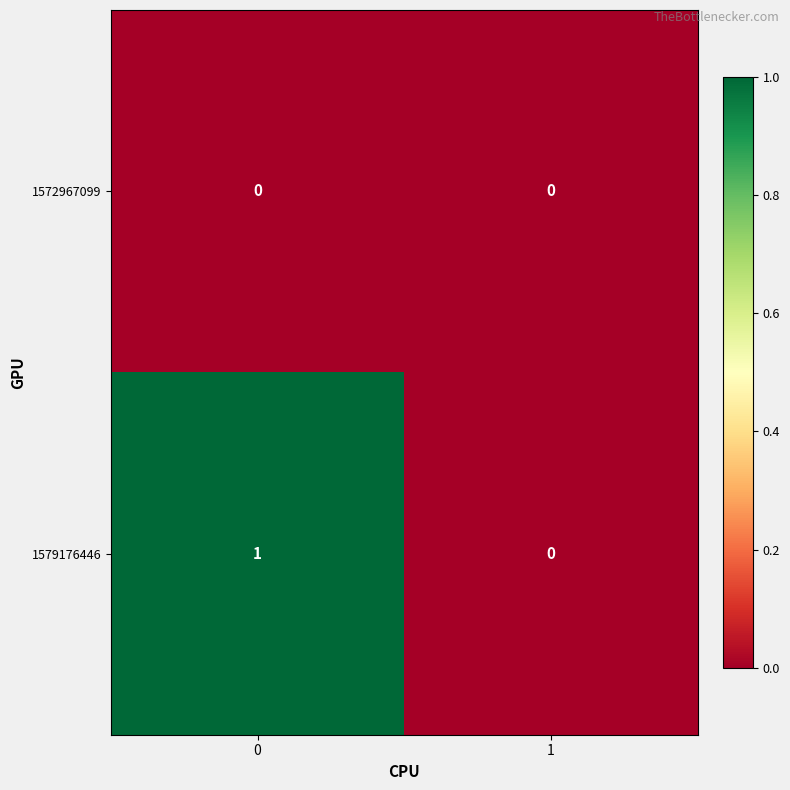

Which series has the largest total across all categories?

1579176446